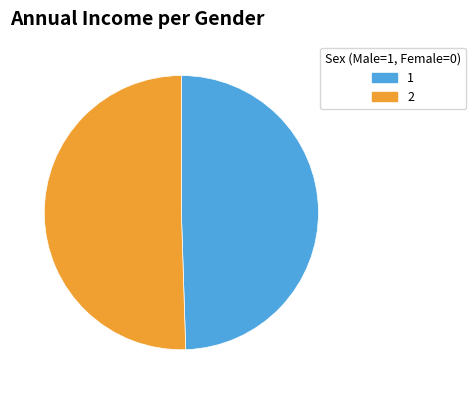

Rank the categories by value from lowest to highest.

1, 2